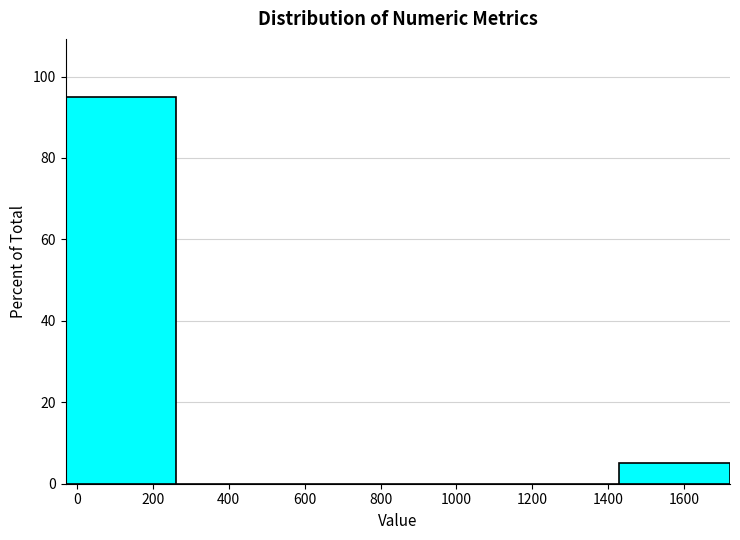

Reading left to right, list every bar in this chart as the range it spans on the x-axis followed by its height. Neither the bar edges nor the heights are printed on the chart, so give them approximately, as read against the axes.

-20 to 260: 96
260 to 560: 0
560 to 840: 0
840 to 1140: 0
1140 to 1420: 0
1420 to 1720: 6